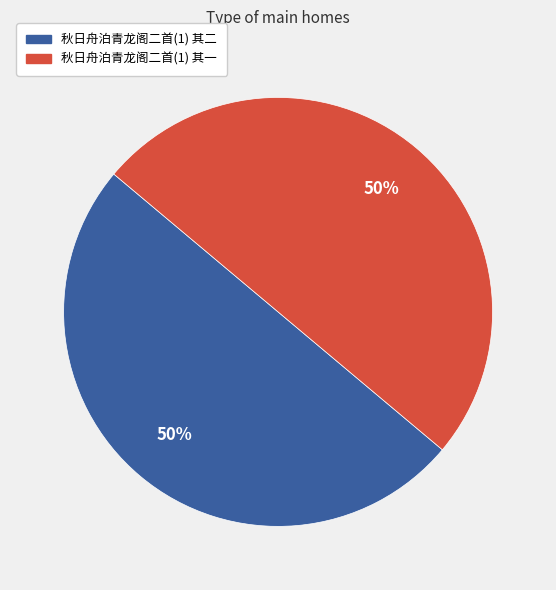

The 秋日舟泊青龙阁二首(1) 其一 slice represents 50% of the pie. True or false?

True